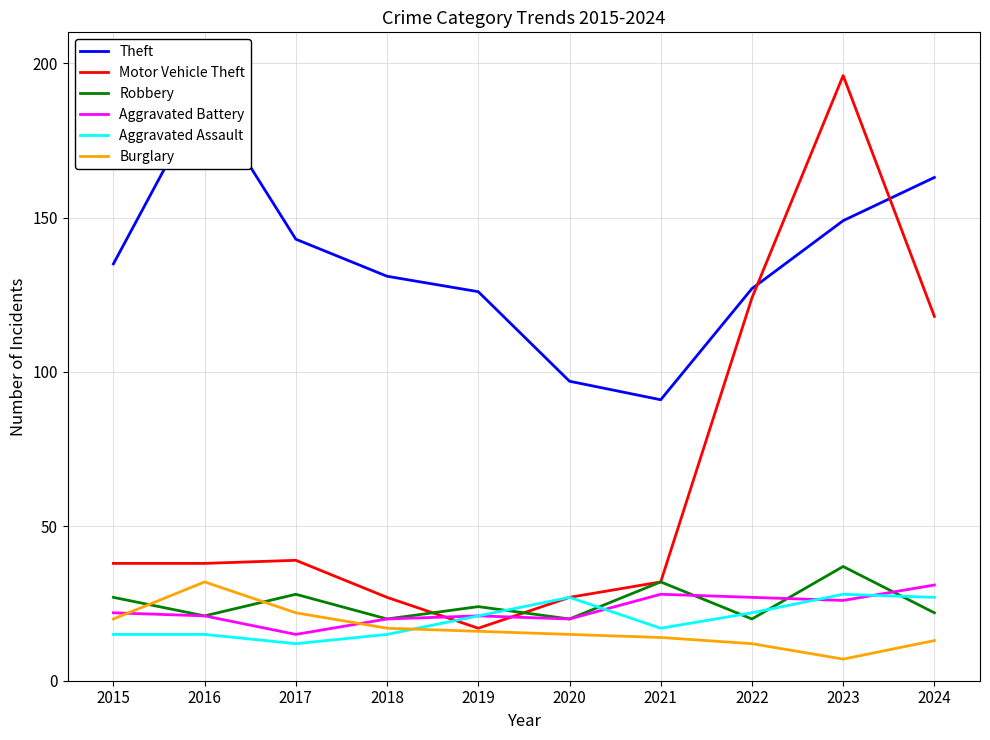

How many lines are shown in the chart?

6